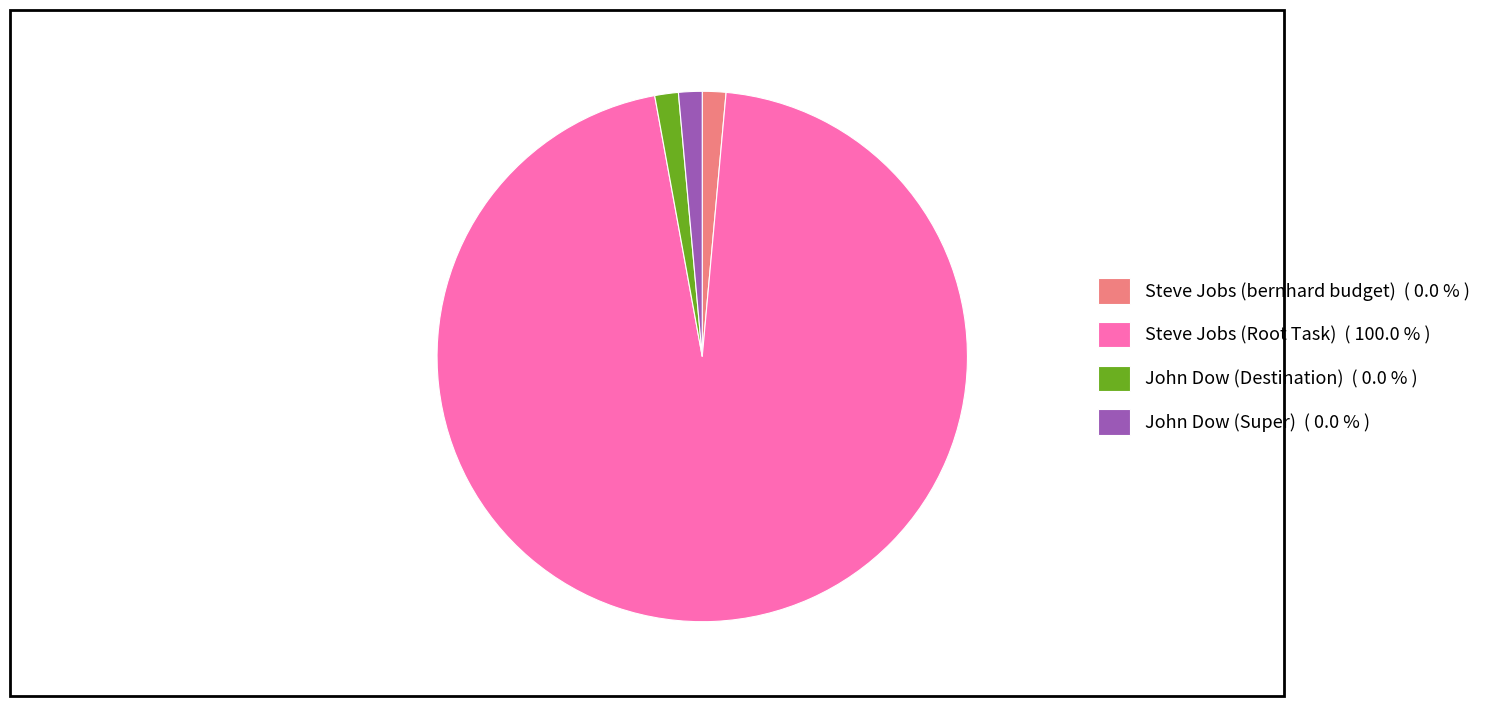

Does John Dow (Destination) ( 0.0 % ) represent more than half of the total?

No